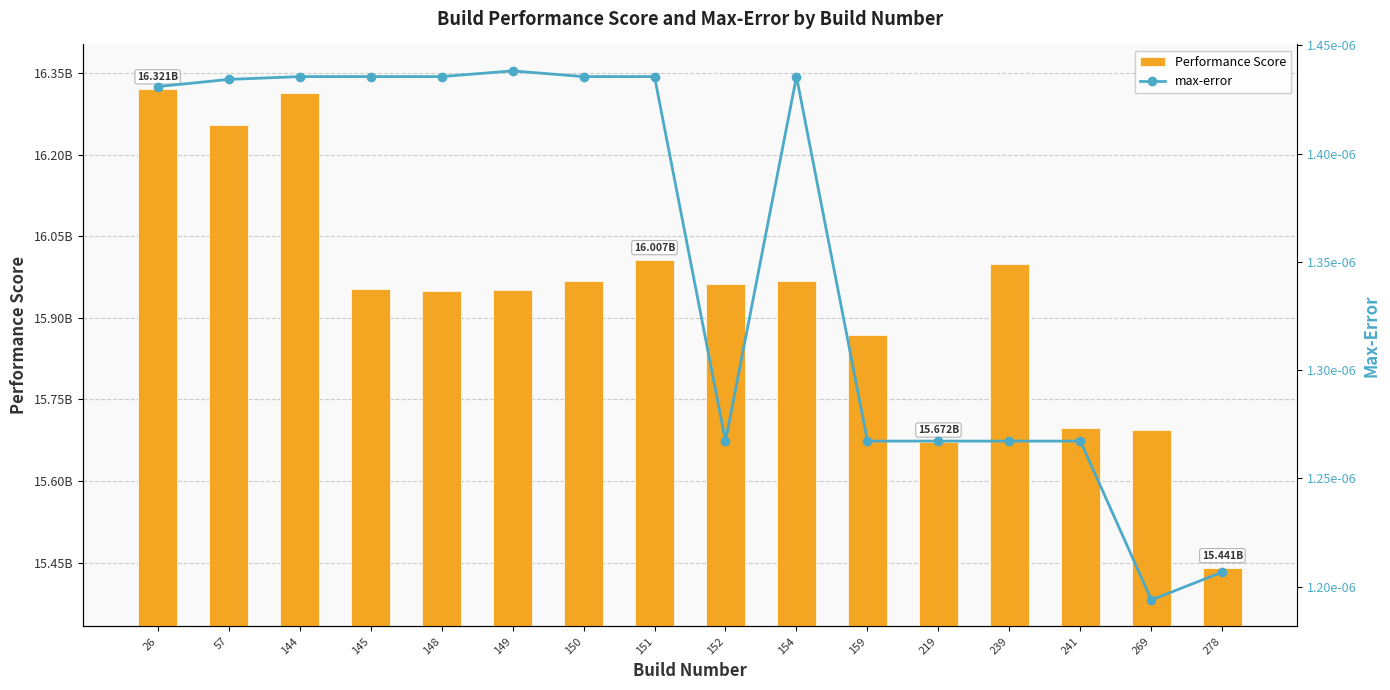

The value of Performance Score at 241 is 15697415363.0. True or false?

True